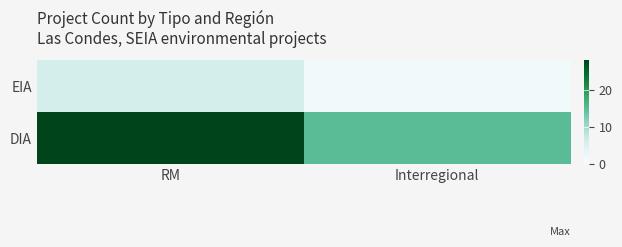

At which category is the sum across all series the highest?

RM